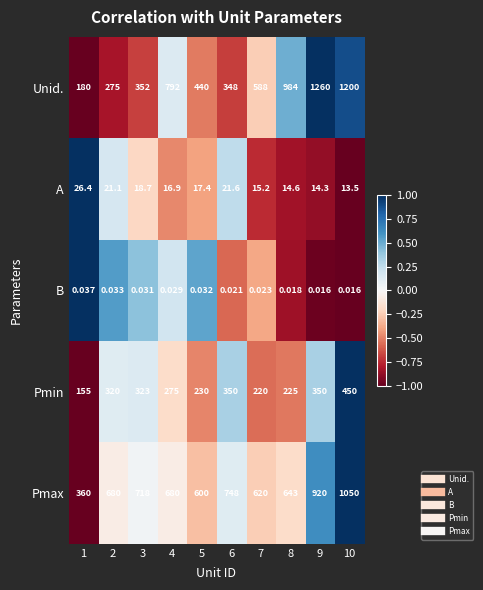

Which series changed the most between 4 and 7?

Unid.